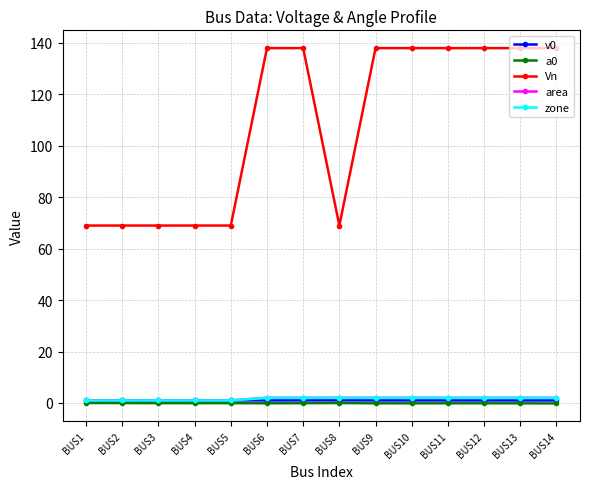

At how many categories does at least one series exceed 117?

8